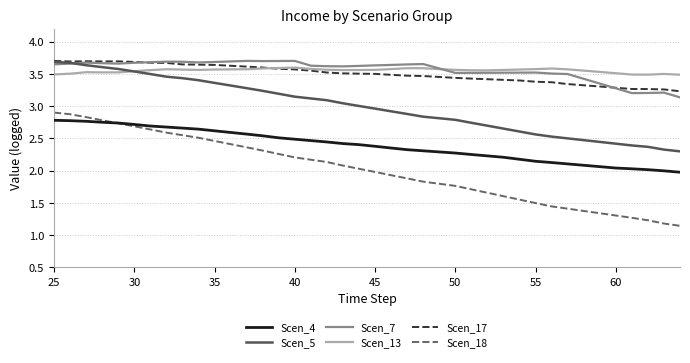

What is the minimum value for Scen_17?

3.2